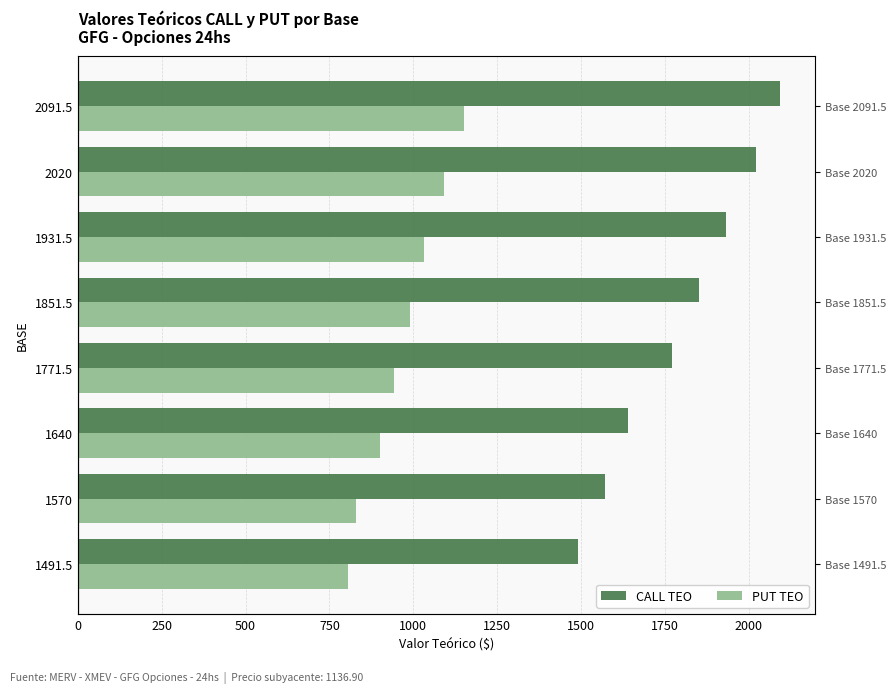

Count the number of categories in the chart.

8